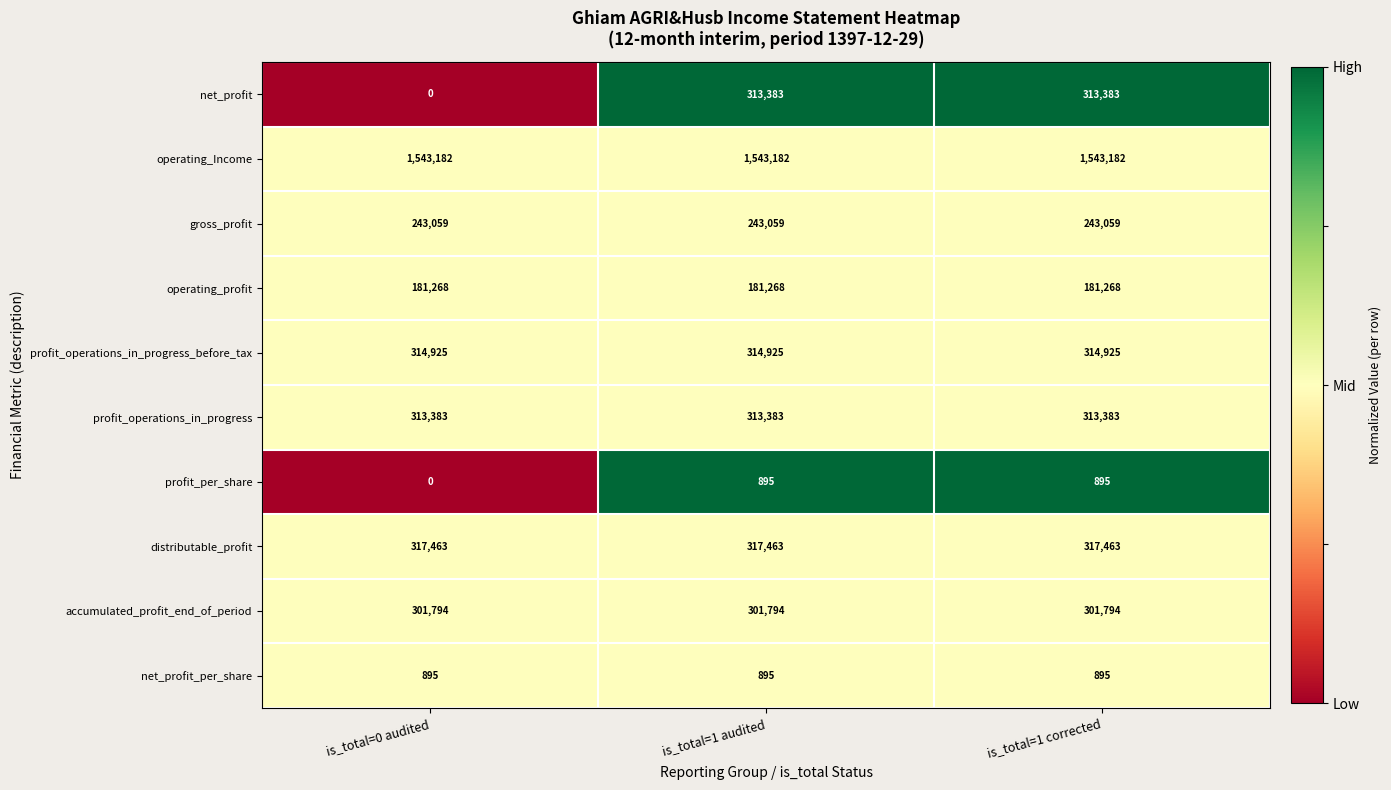

Between is_total=0 audited and is_total=1 corrected, which series saw the biggest shift?

net_profit